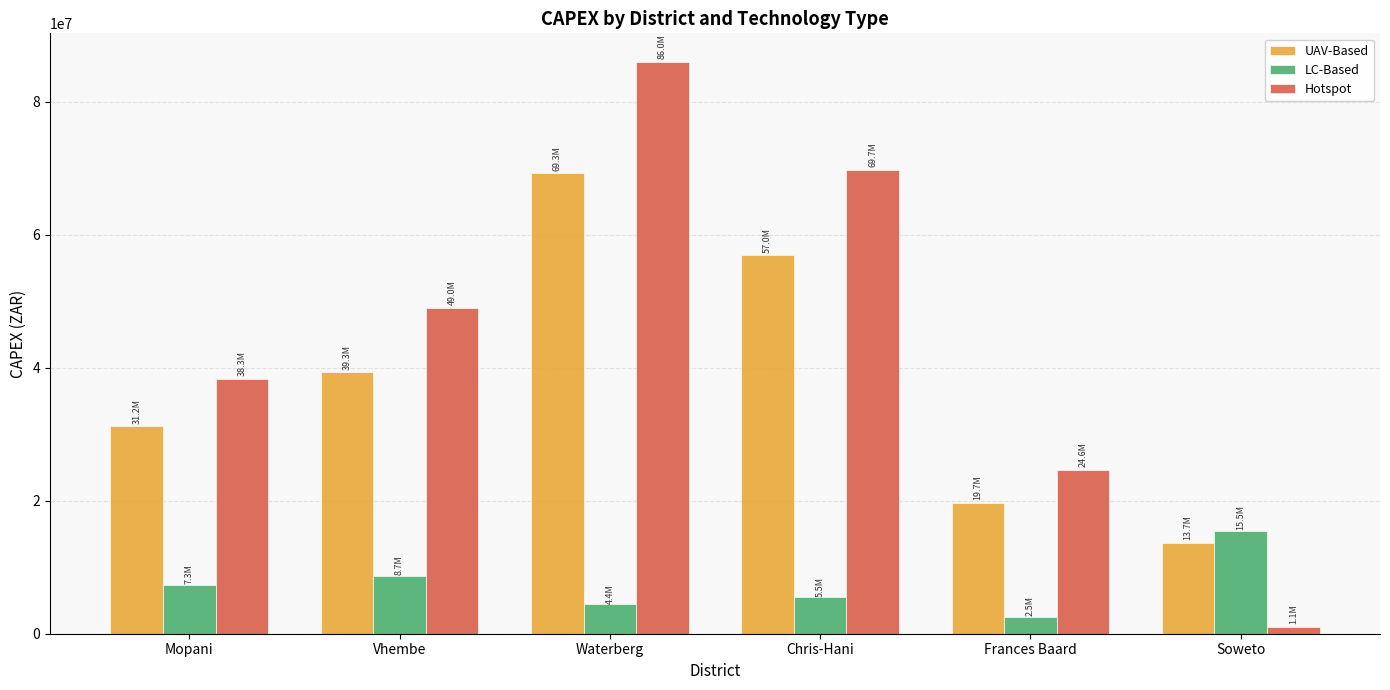

Which series has the widest spread of values?

Hotspot